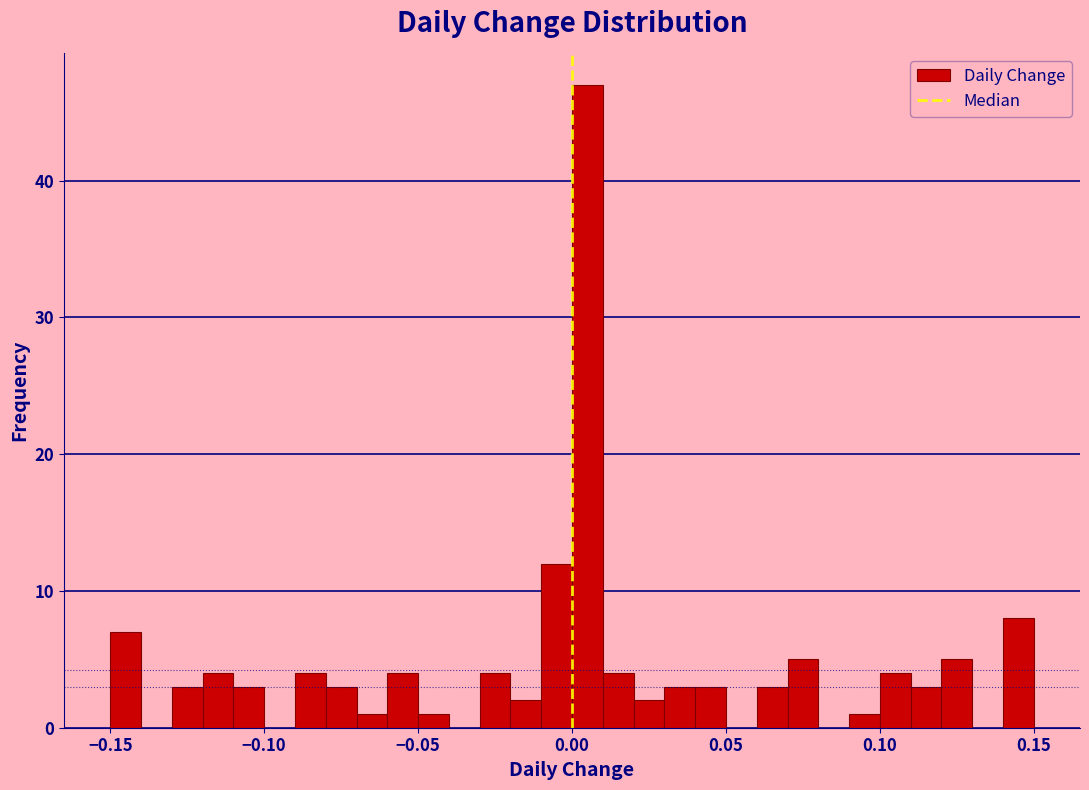

Read against the x-axis, roughly where is the centre of the tallest bar?

0.005